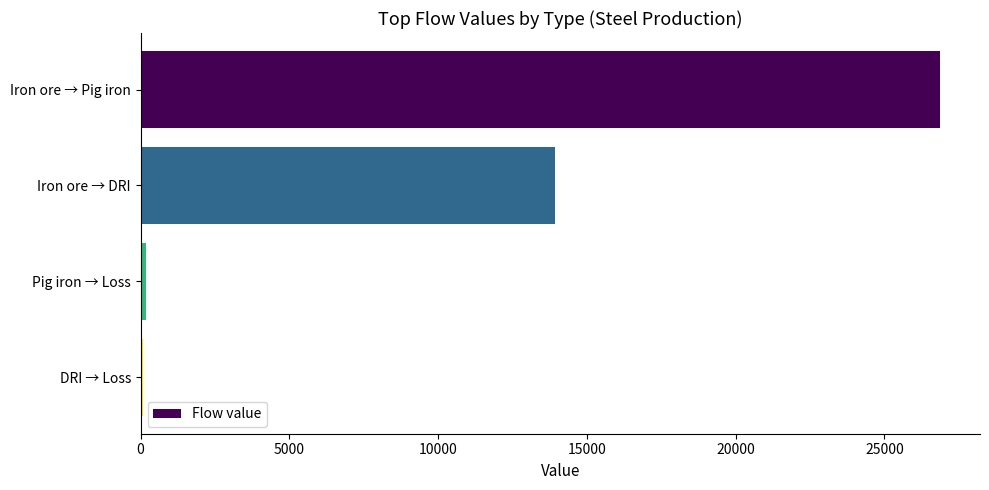

How many distinct data groups are displayed?

1